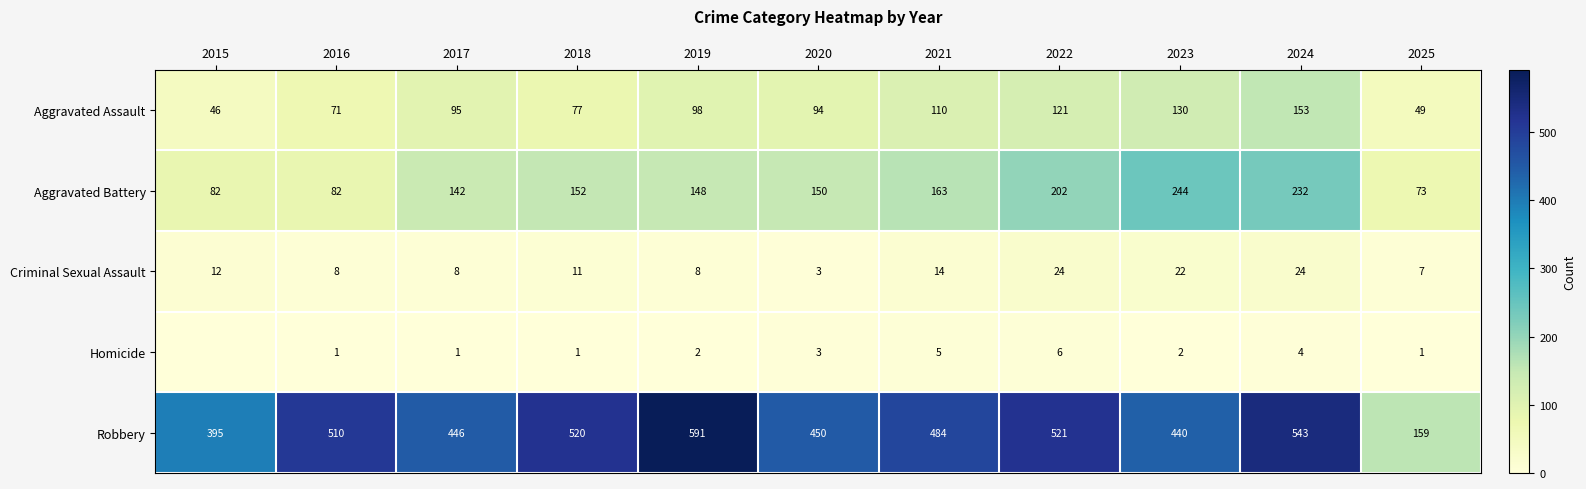

What is the minimum value for Aggravated Assault?

46